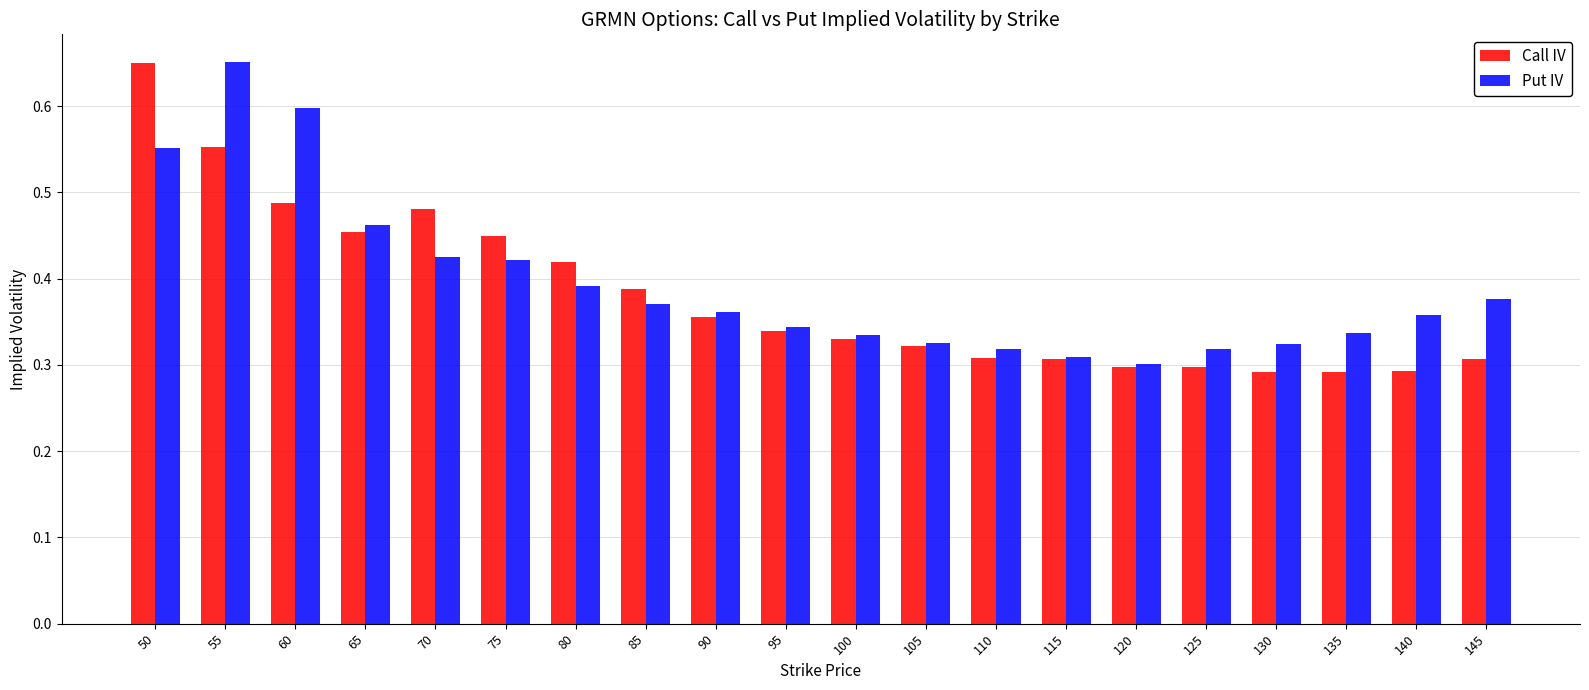

Which category has the highest value in the Put IV series?

55